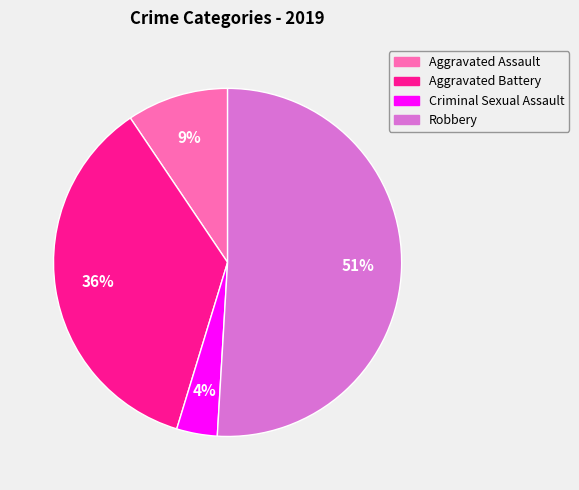

What percentage is the Aggravated Assault slice, to the nearest percent?

9%